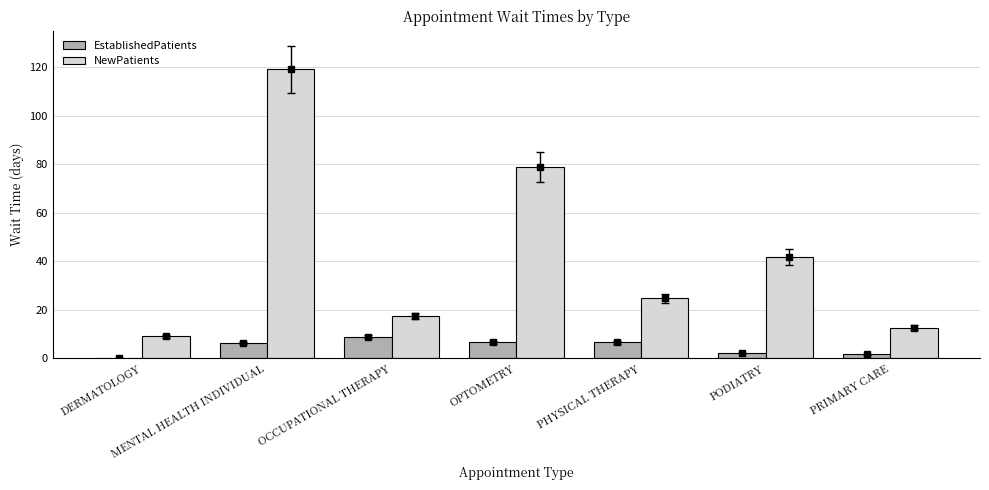

How many values in the EstablishedPatients series are below 6?

3